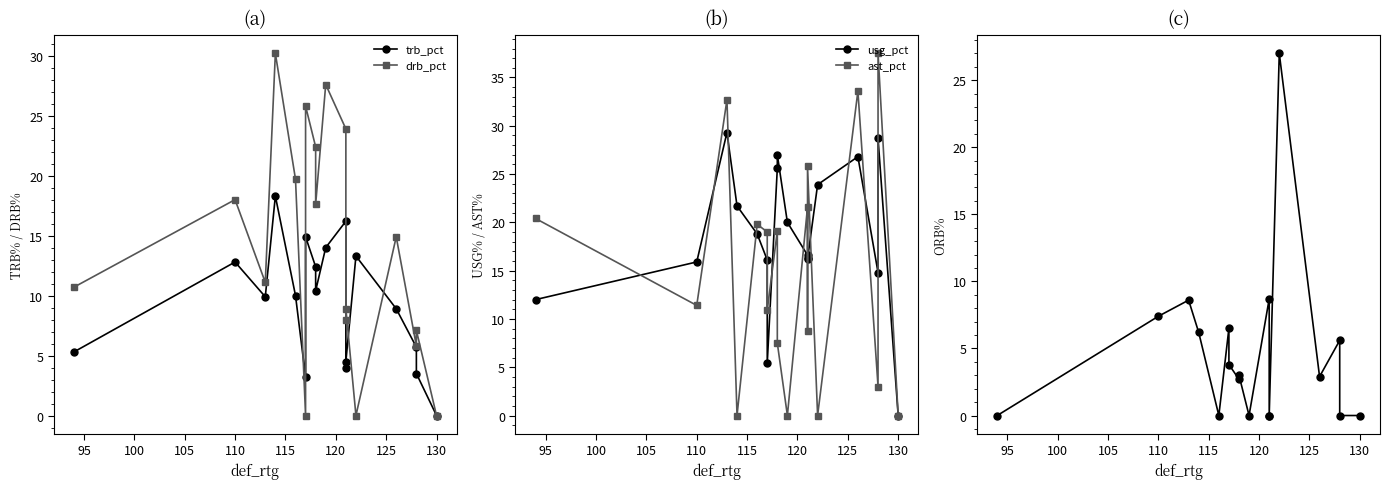

What is the value of the orb_pct point at the 15th from the left?

2.9